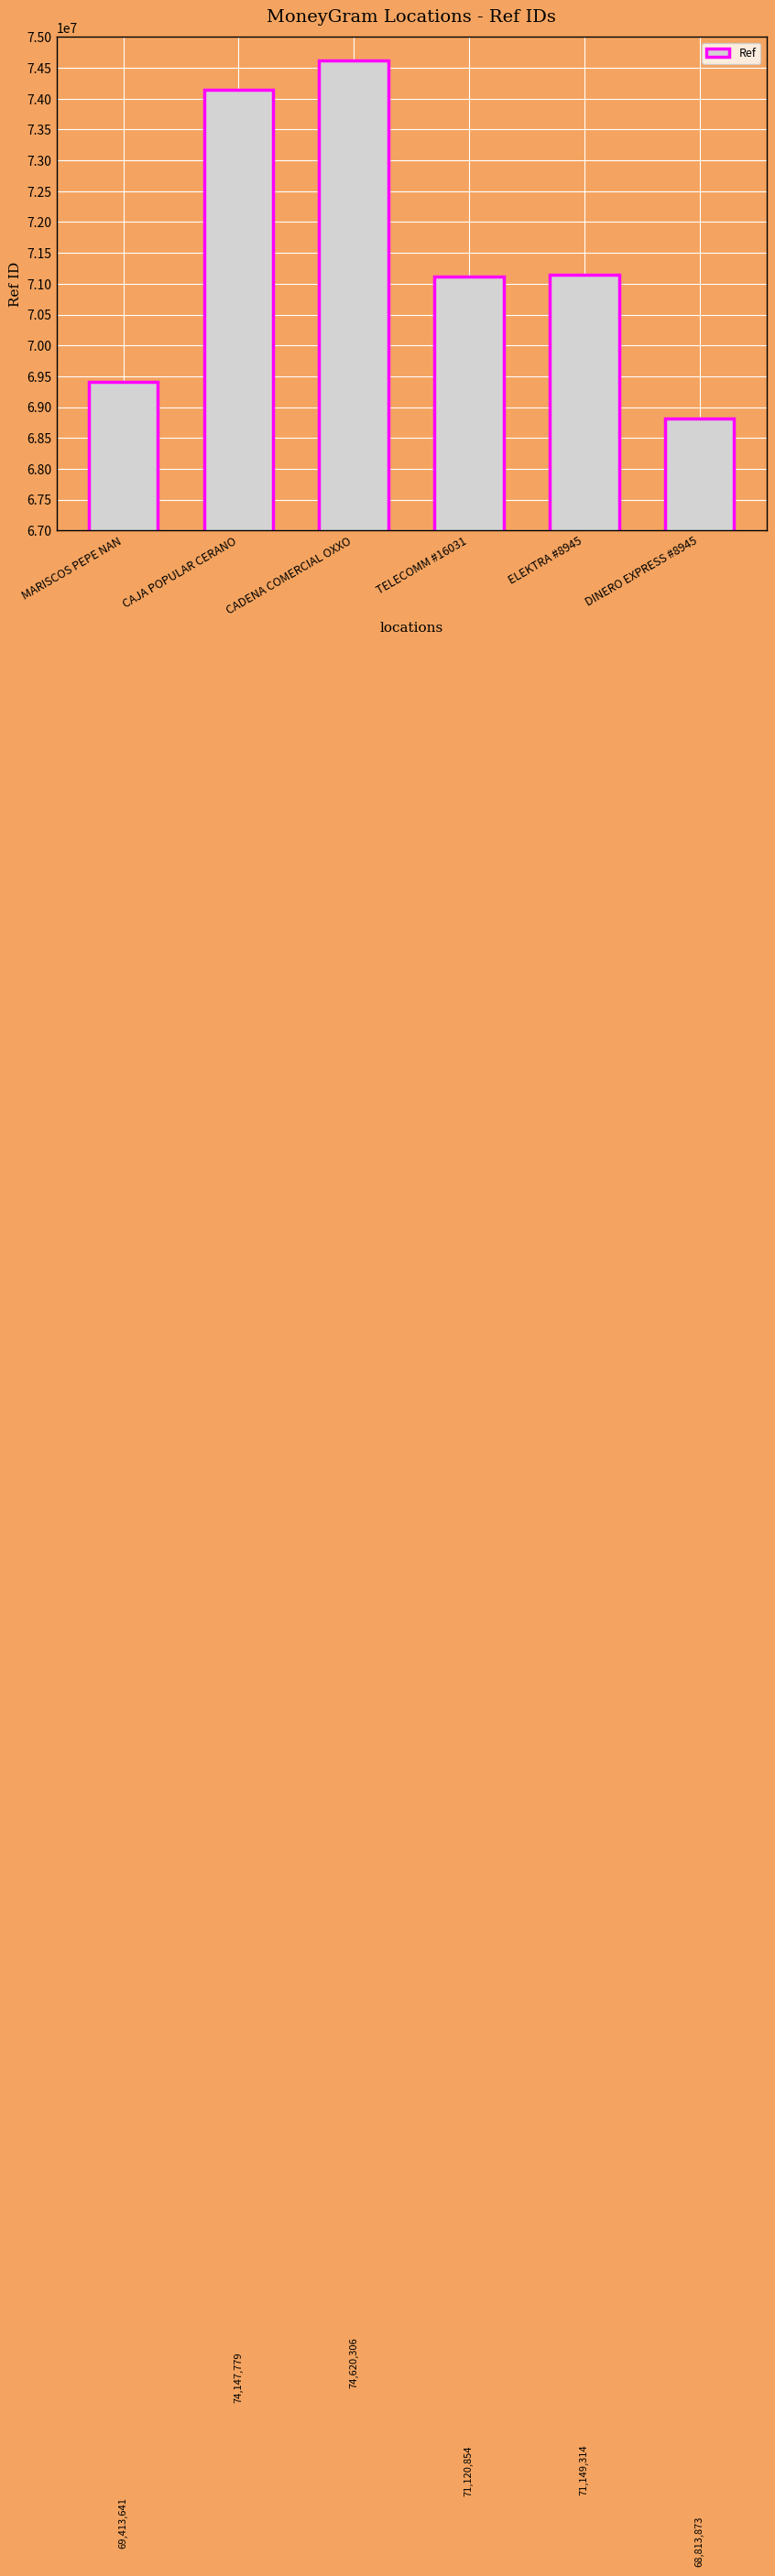

The value at DINERO EXPRESS #8945 is 38551324. True or false?

False